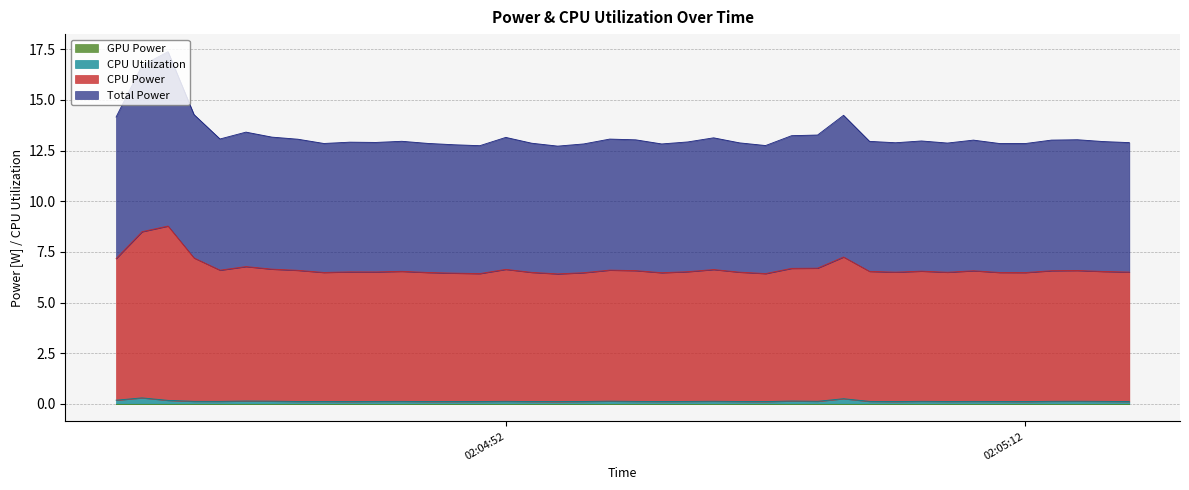

True or false: CPU Utilization and CPU Power cross at least once.

False